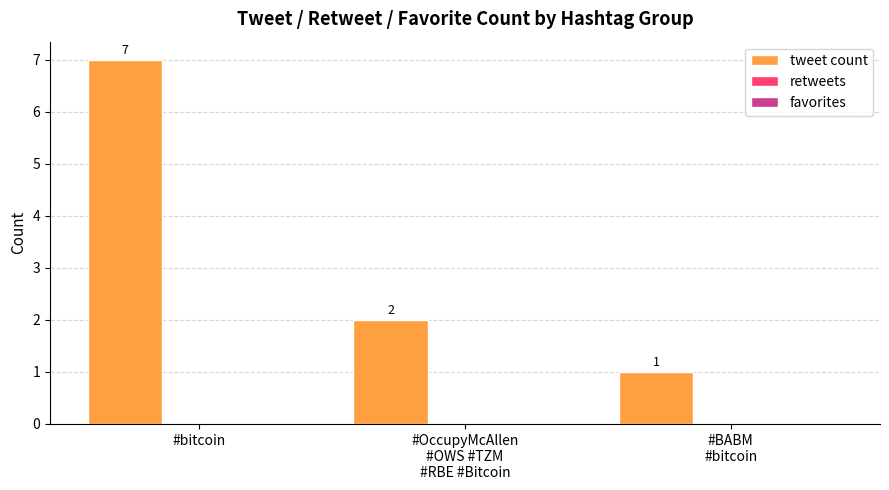

What is the maximum value shown in the chart?

7